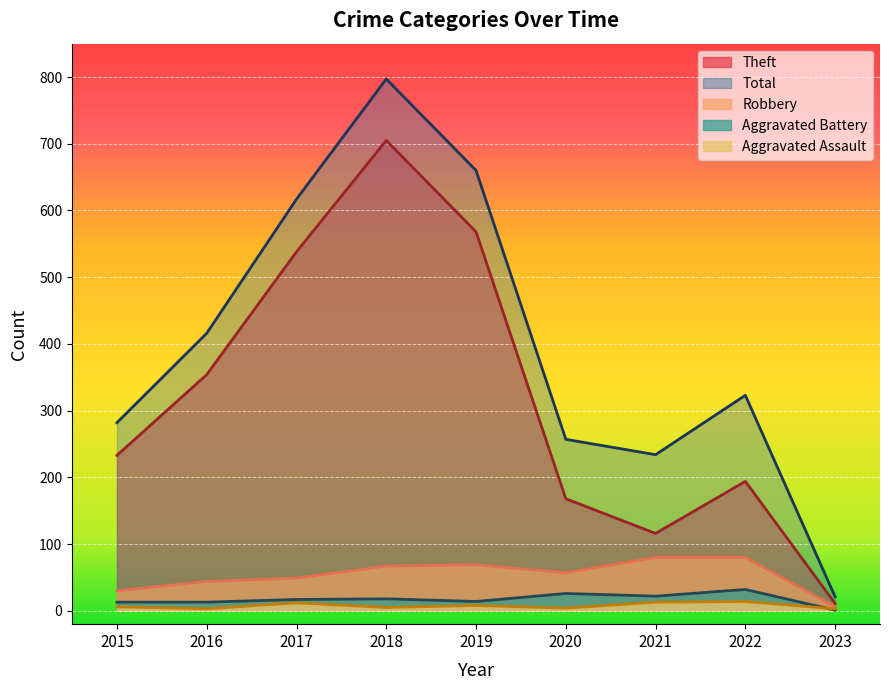

How many categories are shown in the chart?

9